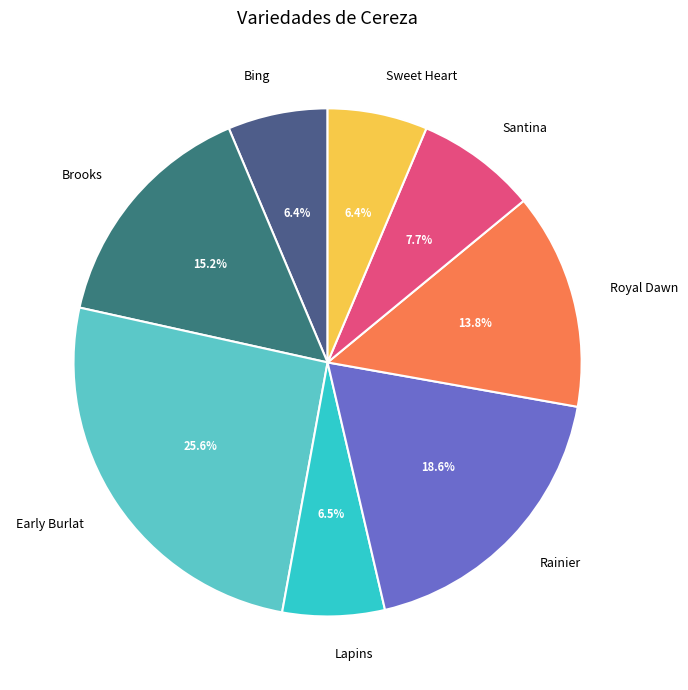

To the nearest percent, what is the combined percentage of Royal Dawn and Santina?

21%